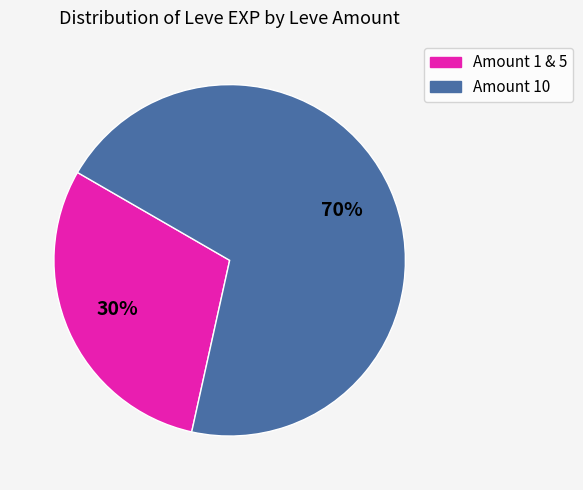

Is there any slice that represents more than half of the pie?

Yes